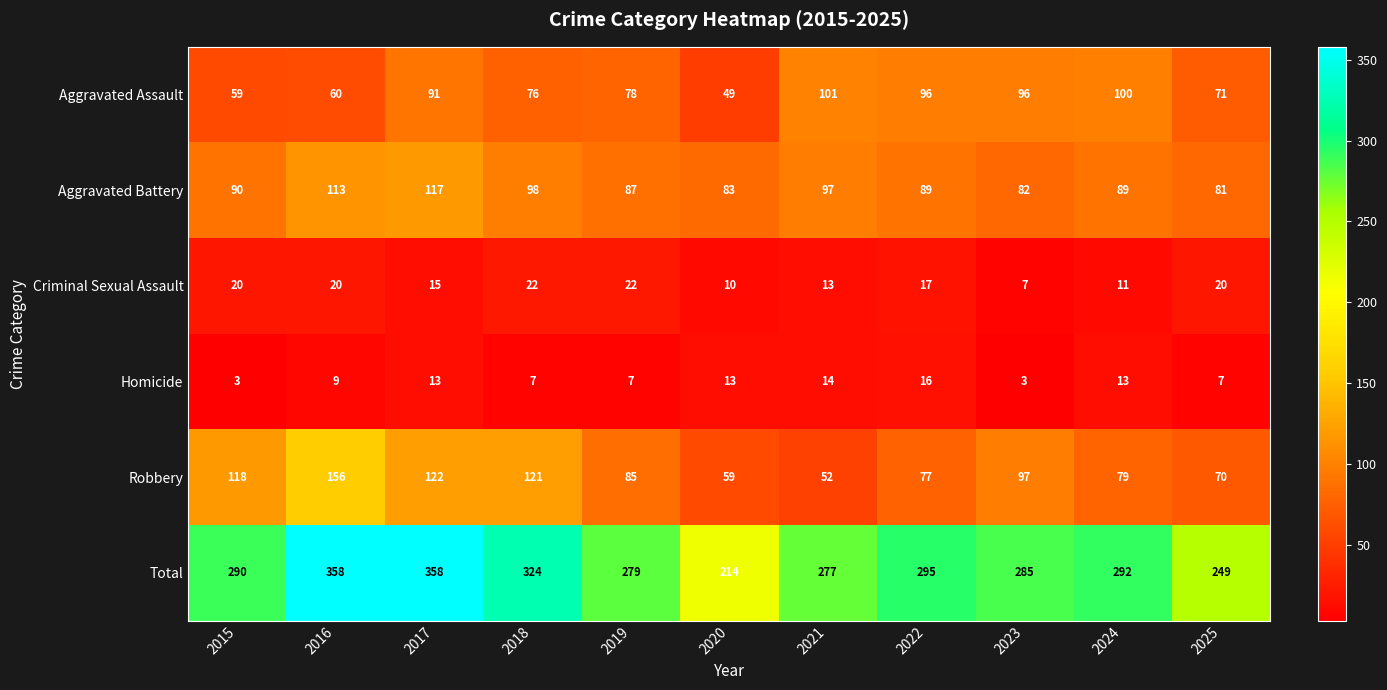

Between 2016 and 2024, which series saw the biggest shift?

Robbery